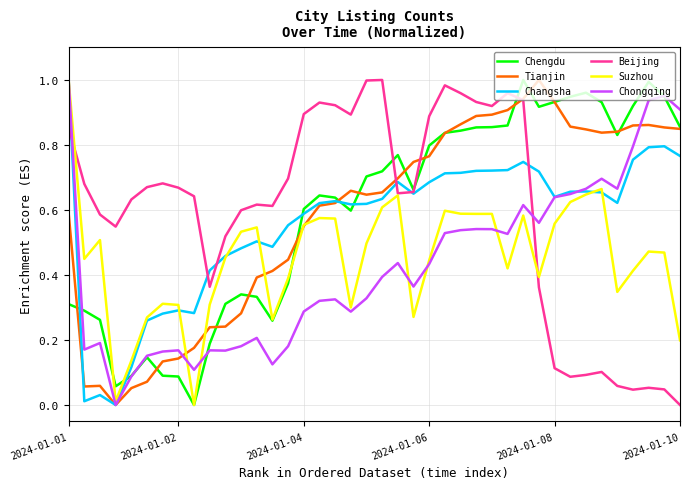

True or false: Chongqing and Beijing intersect in this chart.

True